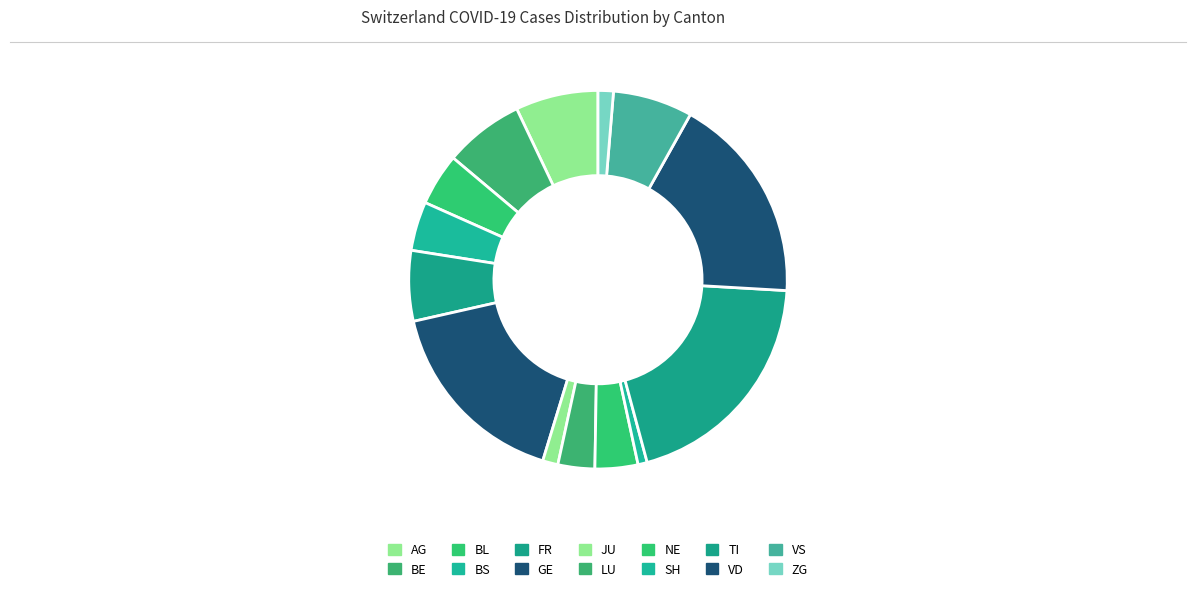

Which slice is the largest?

TI